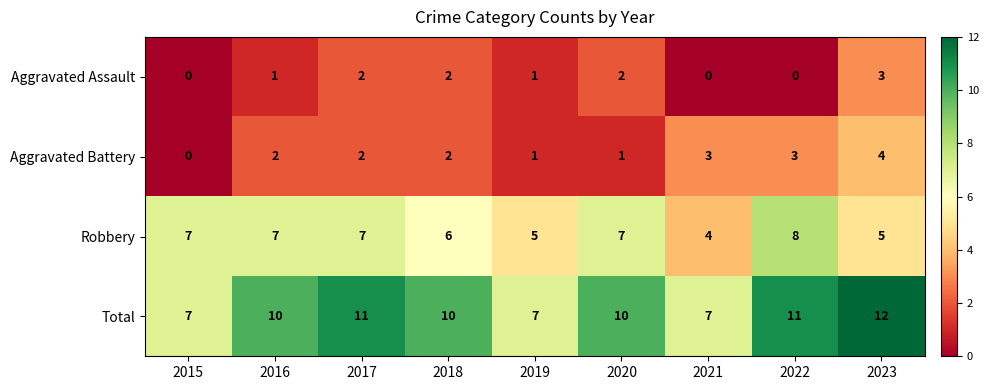

Which series has the largest range (max minus min)?

Total